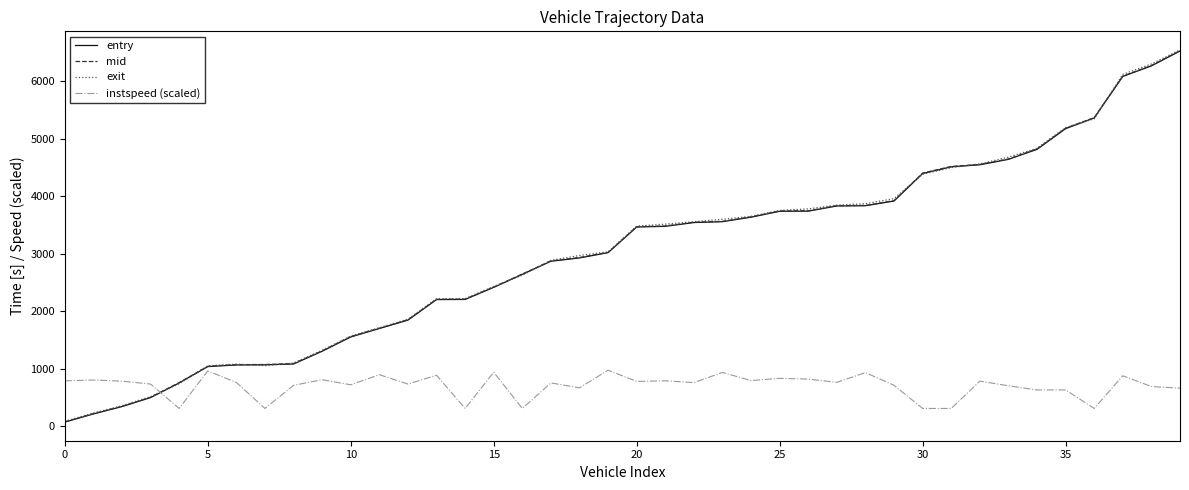

How many lines are shown in the chart?

4